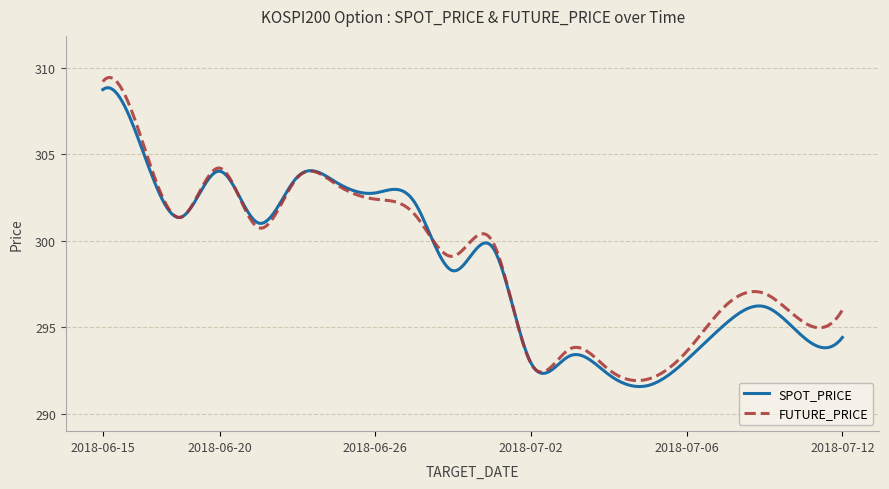

What is the highest value of the FUTURE_PRICE series?

309.4